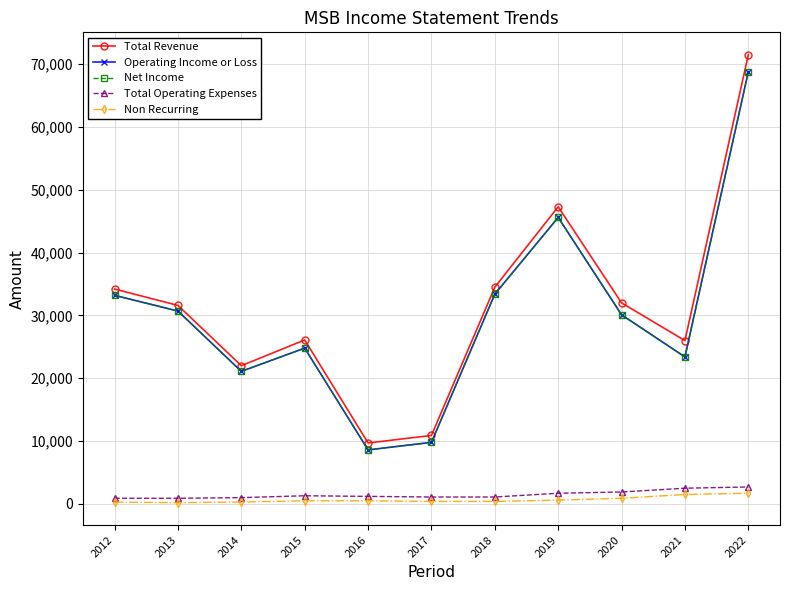

What are all the series names shown in the legend?

Total Revenue, Operating Income or Loss, Net Income, Total Operating Expenses, Non Recurring